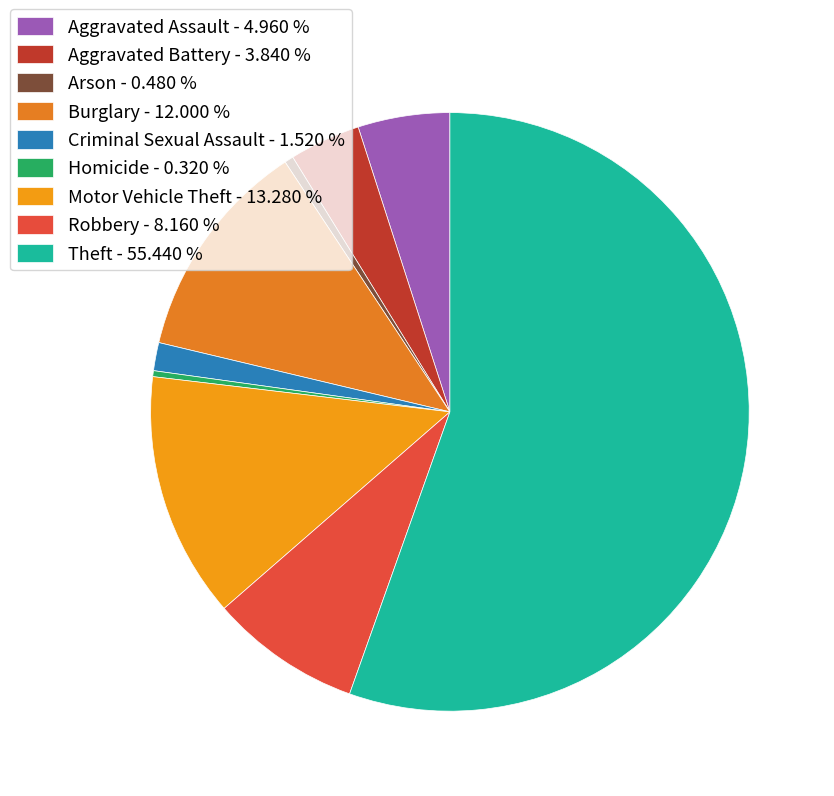

True or false: Robbery accounts for 1% of the total.

False